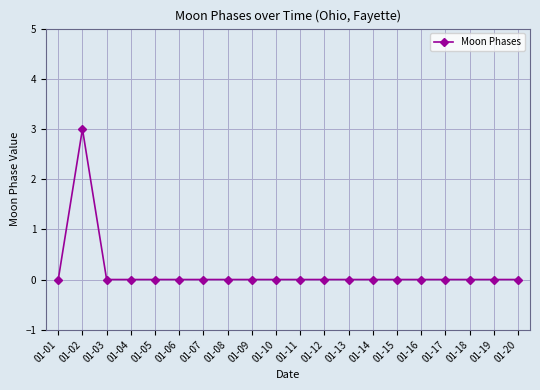

At which category does the data reach its first local peak?

01-02